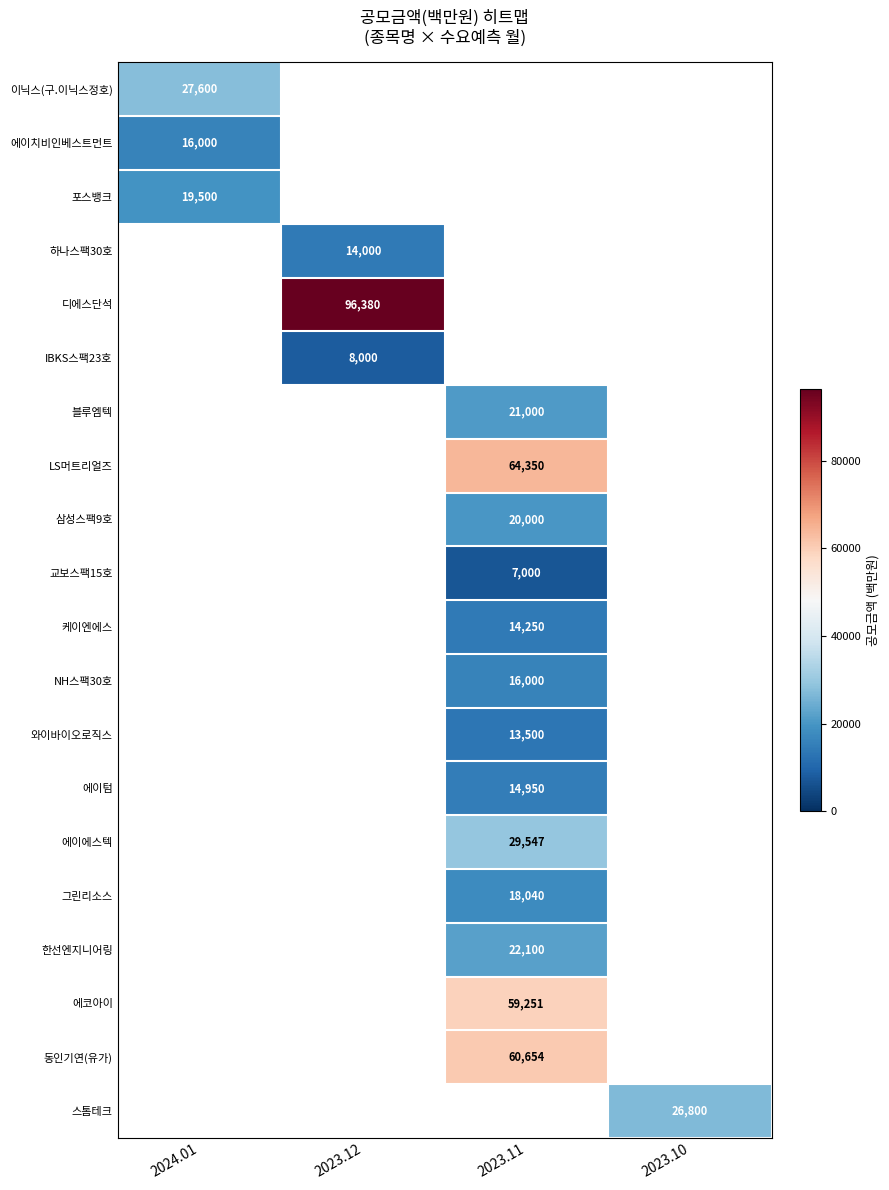

Which has a higher value, 2023.10 or 2024.01?

2024.01